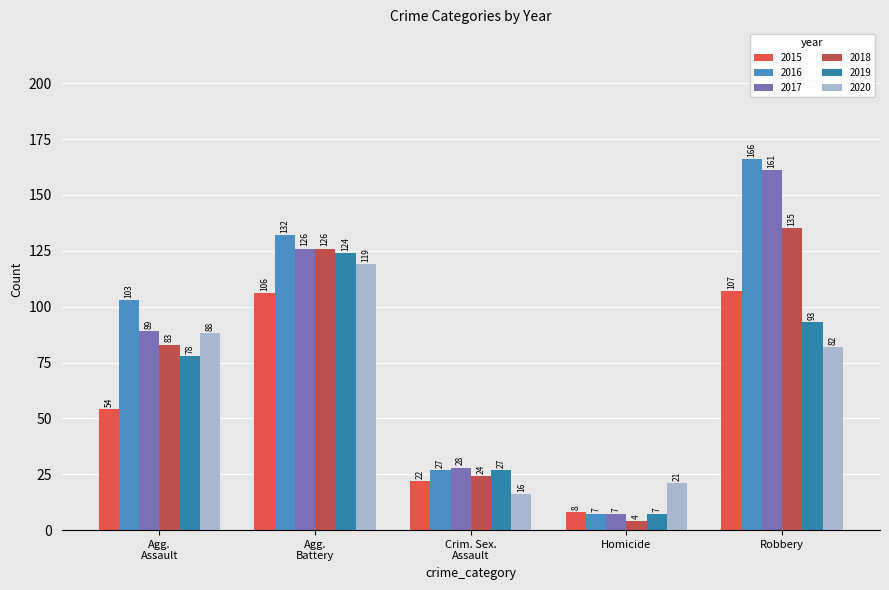

How many bars are there in each group?

6